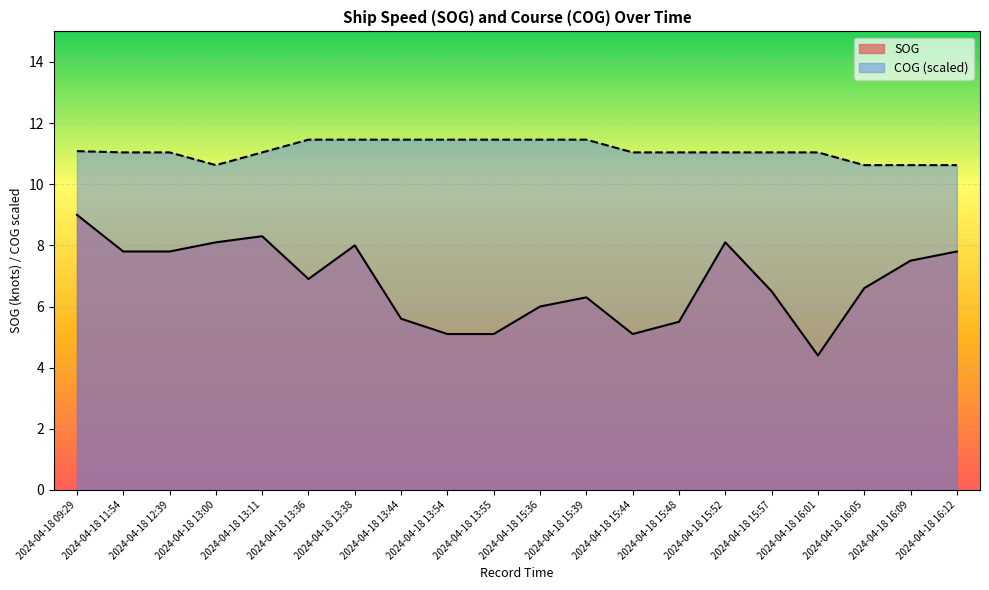

Reading left to right, what are all the values shown in this chart?

SOG: 2024-04-18 09:29=9.0	2024-04-18 11:54=7.8	2024-04-18 12:39=7.8	2024-04-18 13:00=8.1	2024-04-18 13:11=8.3	2024-04-18 13:36=6.9	2024-04-18 13:38=8.0	2024-04-18 13:44=5.6	2024-04-18 13:54=5.1	2024-04-18 13:55=5.1	2024-04-18 15:36=6.0	2024-04-18 15:39=6.3	2024-04-18 15:44=5.1	2024-04-18 15:48=5.5	2024-04-18 15:52=8.1	2024-04-18 15:57=6.5	2024-04-18 16:01=4.4	2024-04-18 16:05=6.6	2024-04-18 16:09=7.5	2024-04-18 16:12=7.8
COG: 2024-04-18 09:29=11.1	2024-04-18 11:54=11.0	2024-04-18 12:39=11.0	2024-04-18 13:00=10.6	2024-04-18 13:11=11.0	2024-04-18 13:36=11.5	2024-04-18 13:38=11.5	2024-04-18 13:44=11.5	2024-04-18 13:54=11.5	2024-04-18 13:55=11.5	2024-04-18 15:36=11.5	2024-04-18 15:39=11.5	2024-04-18 15:44=11.0	2024-04-18 15:48=11.0	2024-04-18 15:52=11.0	2024-04-18 15:57=11.0	2024-04-18 16:01=11.0	2024-04-18 16:05=10.6	2024-04-18 16:09=10.6	2024-04-18 16:12=10.6